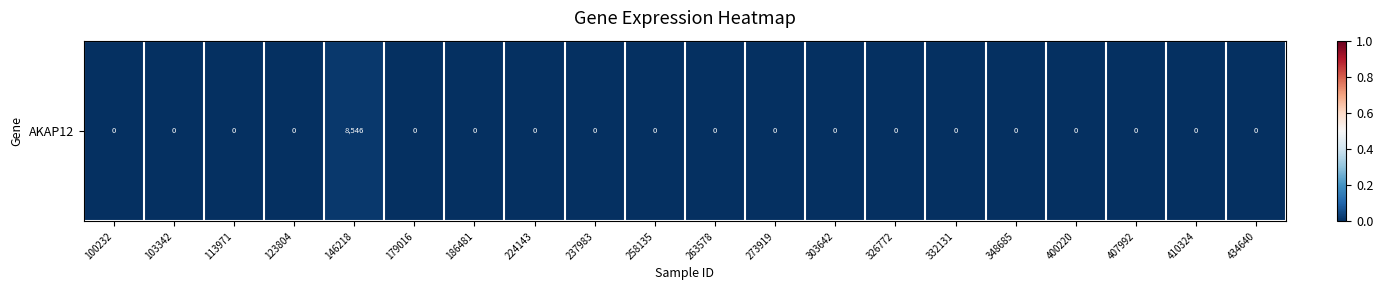

Which has a higher value, 100232 or 186481?

100232